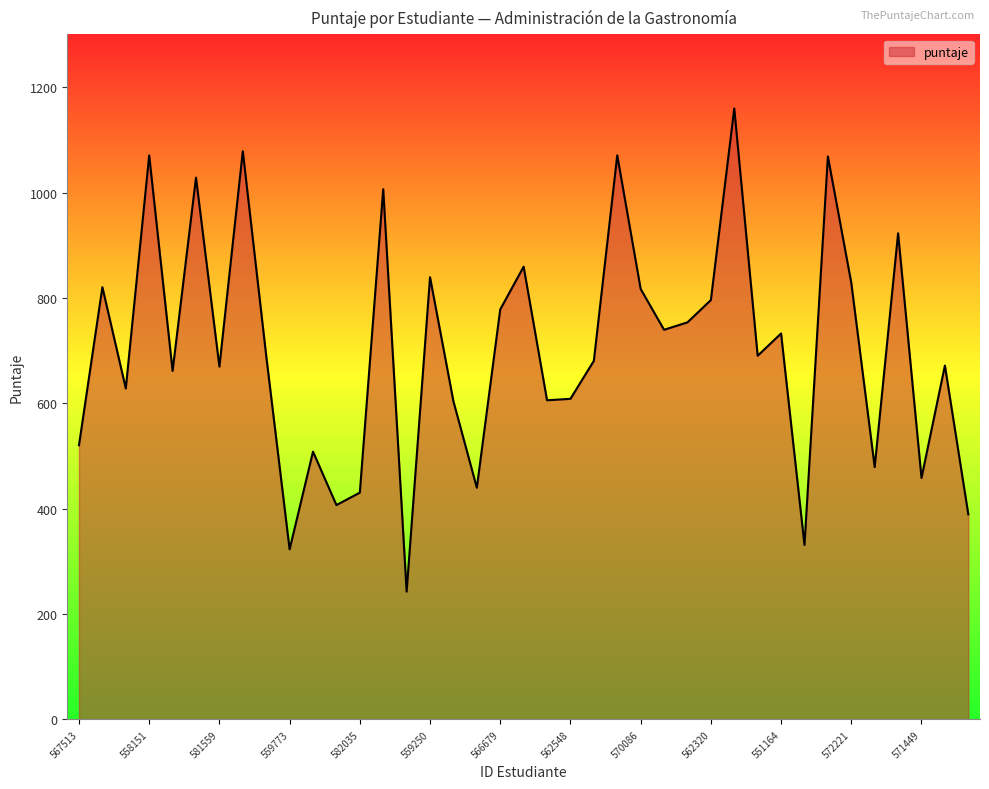

What is the difference between the maximum and minimum values?

916.9